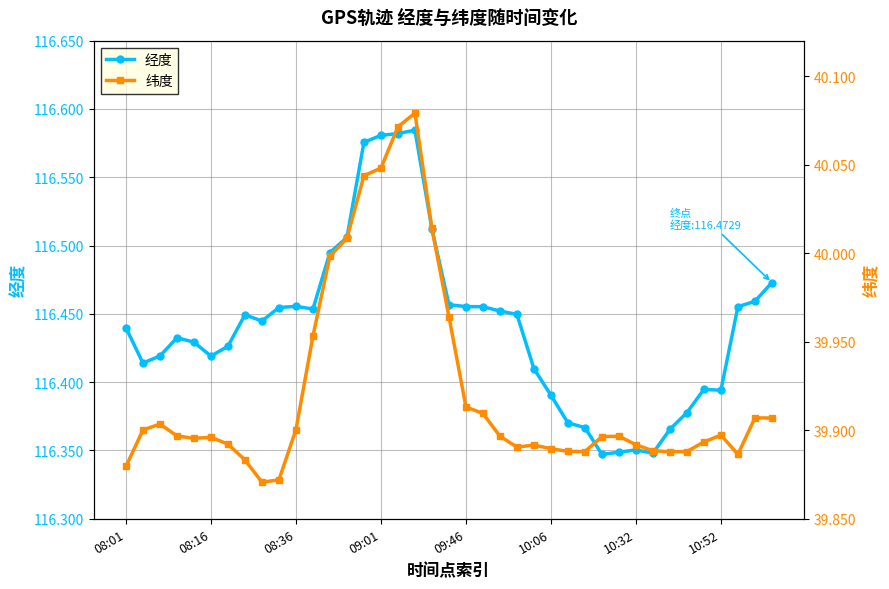

How many 经度 values are between 116 and 117?

39